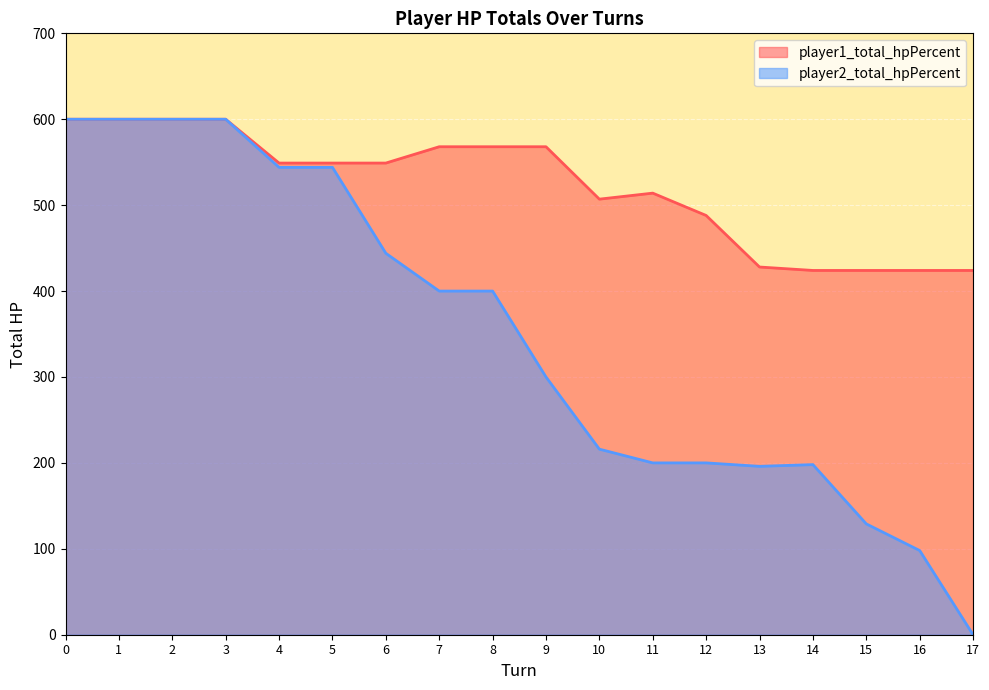

What is the greatest value displayed?

600